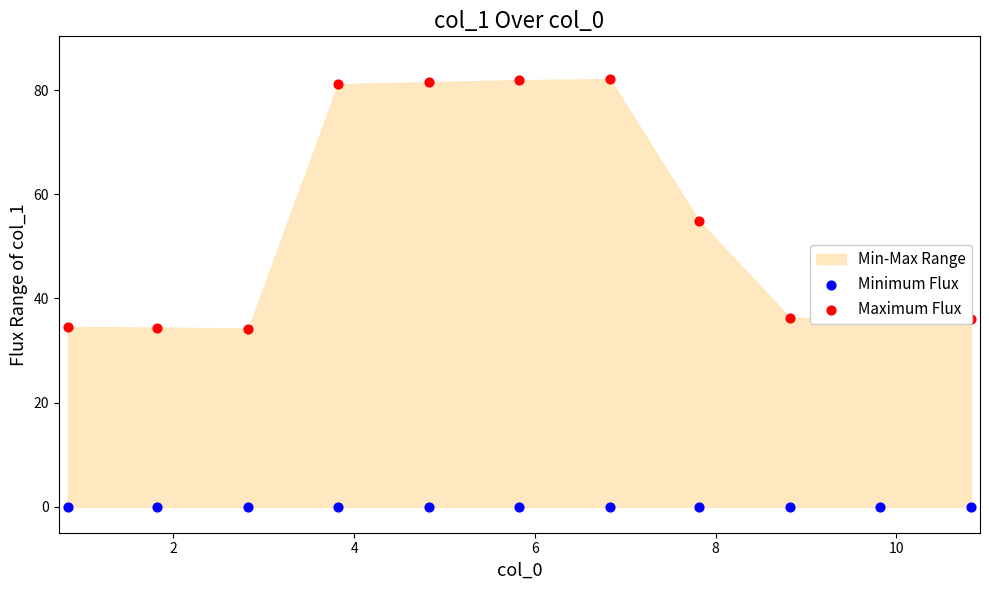

At how many categories does at least one series exceed 31?

11